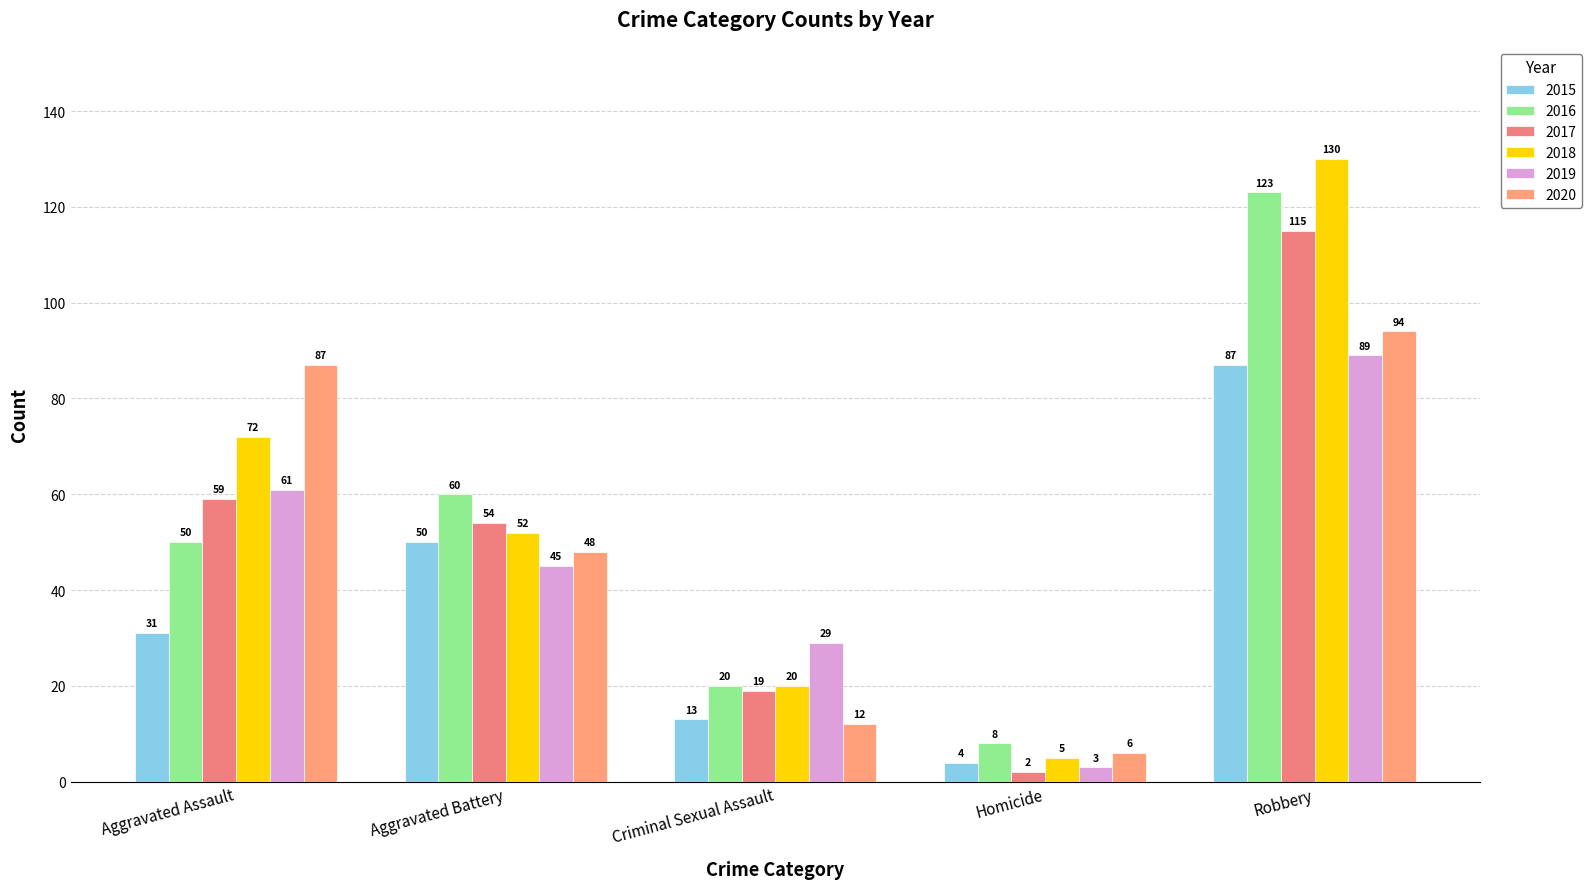

Is it true that 2020 equals 94 at Robbery?

True